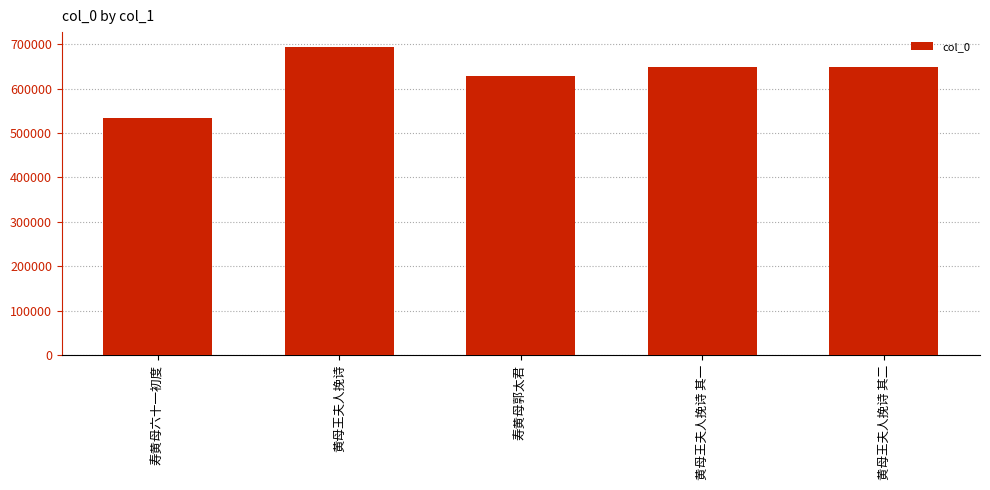

What is the change in value from 寿黄母六十一初度 to 黄母王夫人挽诗?

+159021